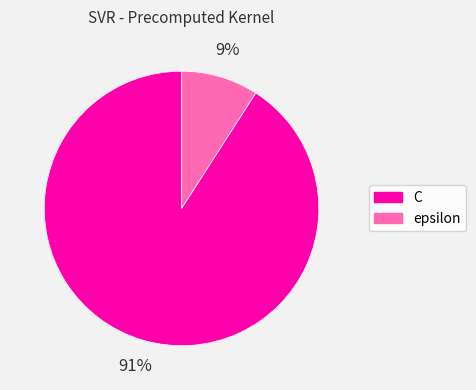

Do epsilon and C together represent more than half of the pie?

Yes